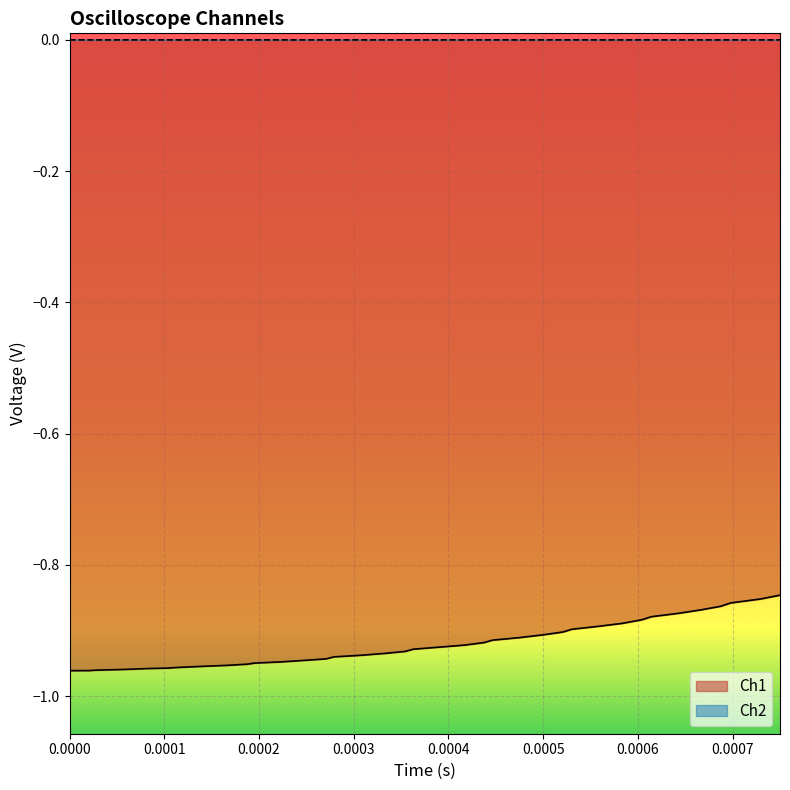

How many data points in Ch2 are less than 0?

30